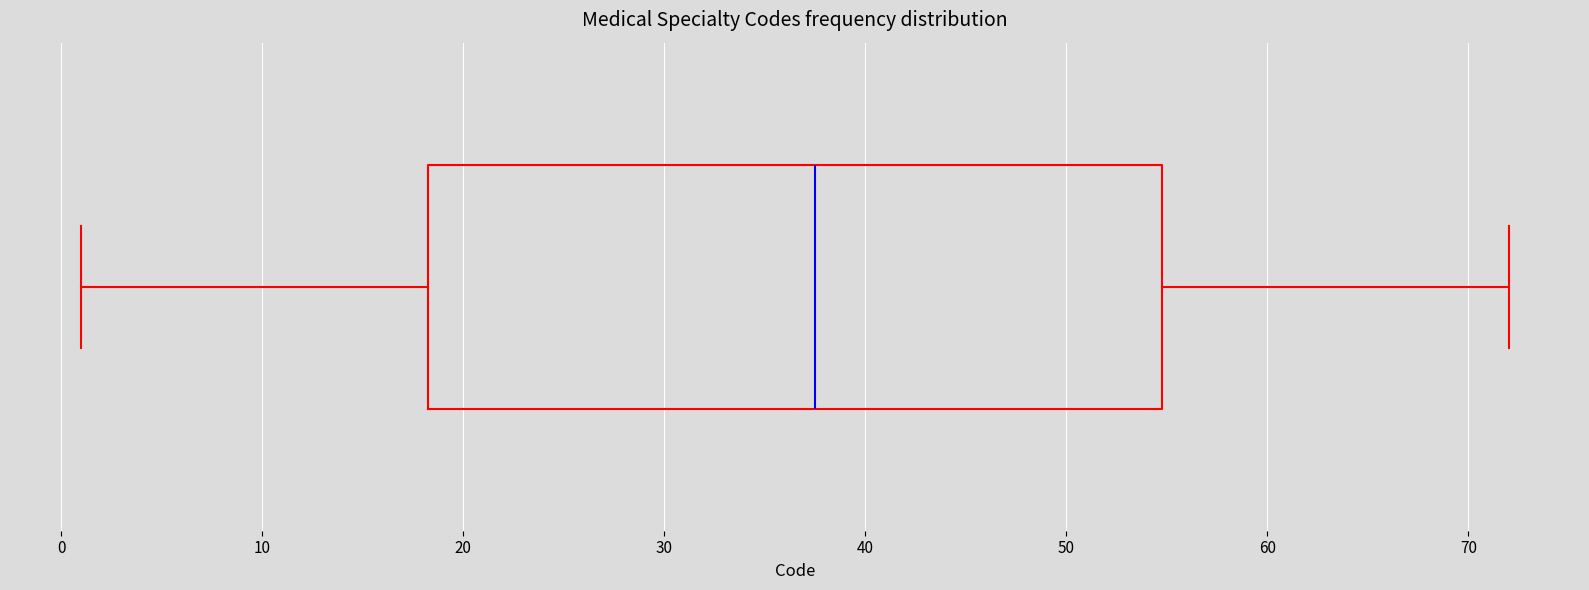

Where does the left whisker of the box end on the x-axis? The values are not printed on the chart, so give them approximately, as read against the axis.

1